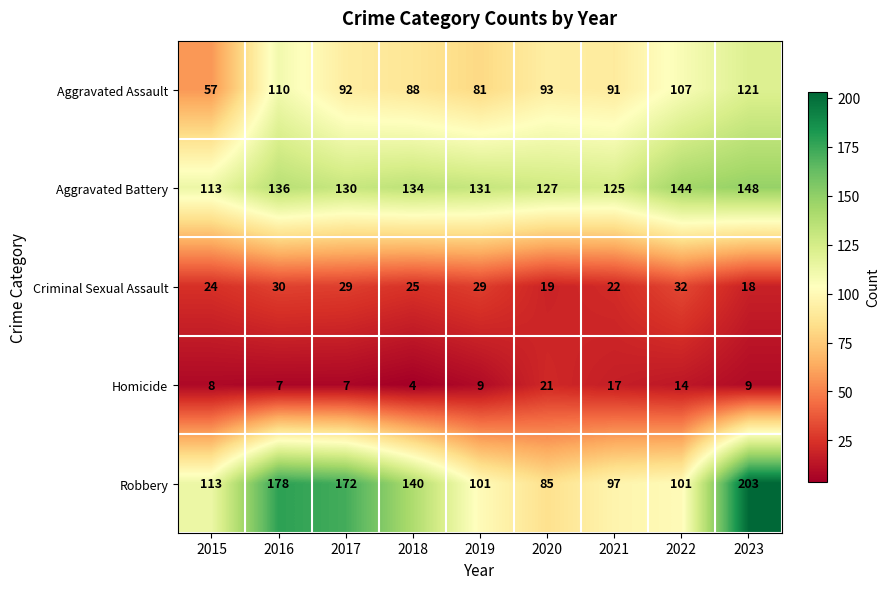

Which label corresponds to the smallest value in the chart?

2018